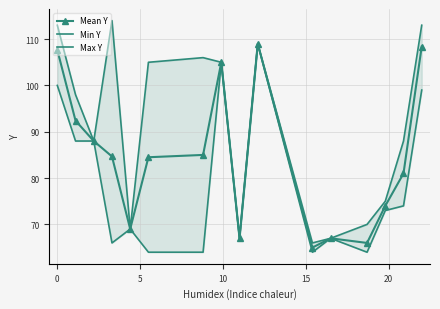

What is the value of the Min Y point at the 9th from the left?

67.0